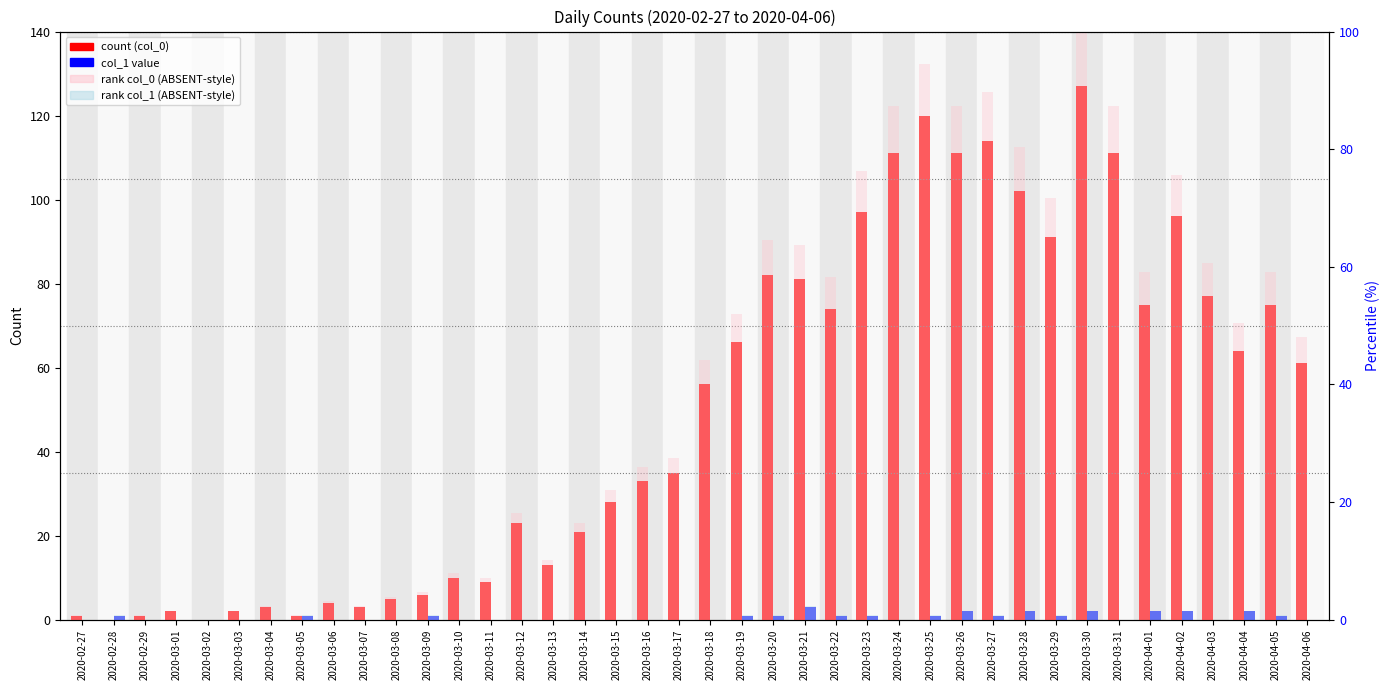

Which series changed the most between 2020-03-09 and 2020-03-29?

count (col_0)